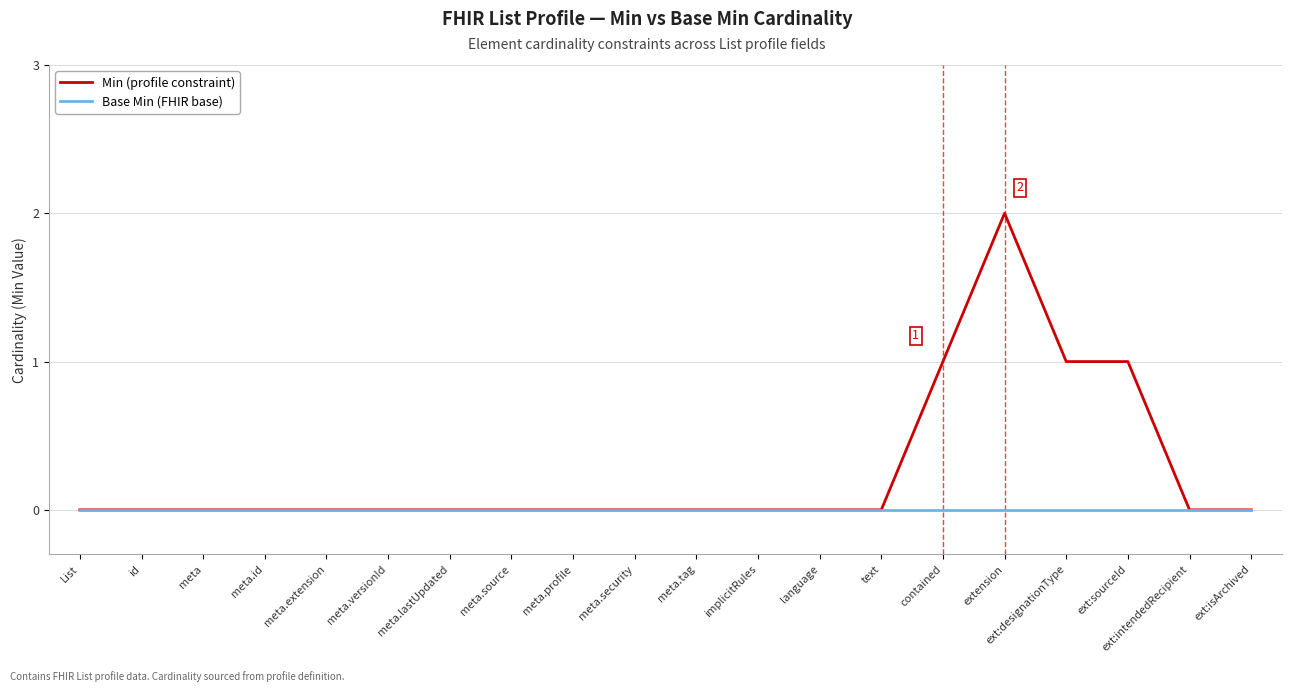

Which category has the highest value in the Min (profile constraint) series?

extension